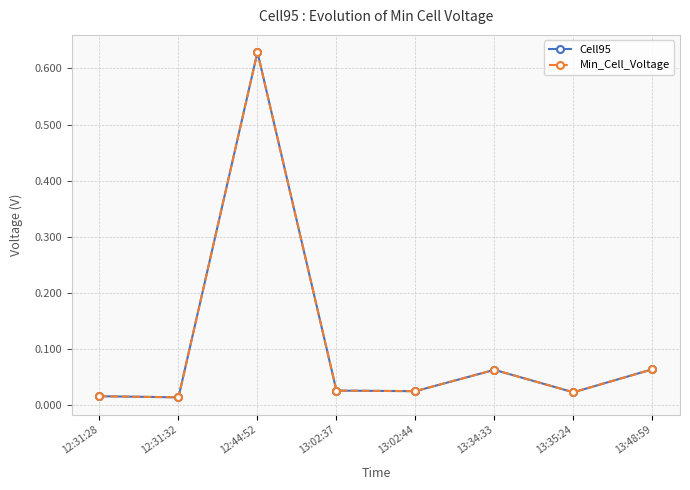

Which has a higher value, 12:31:28 or 12:44:52?

12:44:52